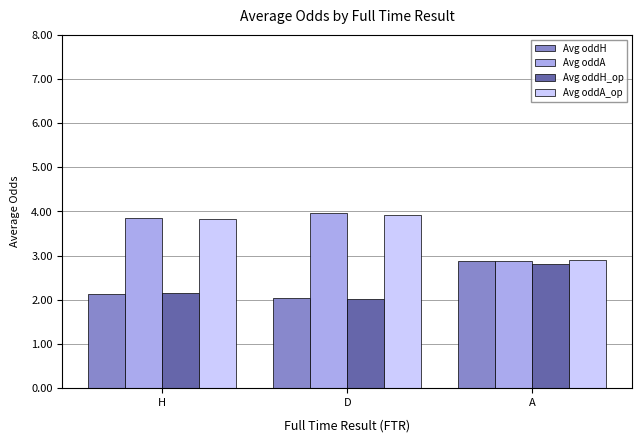

What is the label of the 2nd bar from the left?

D